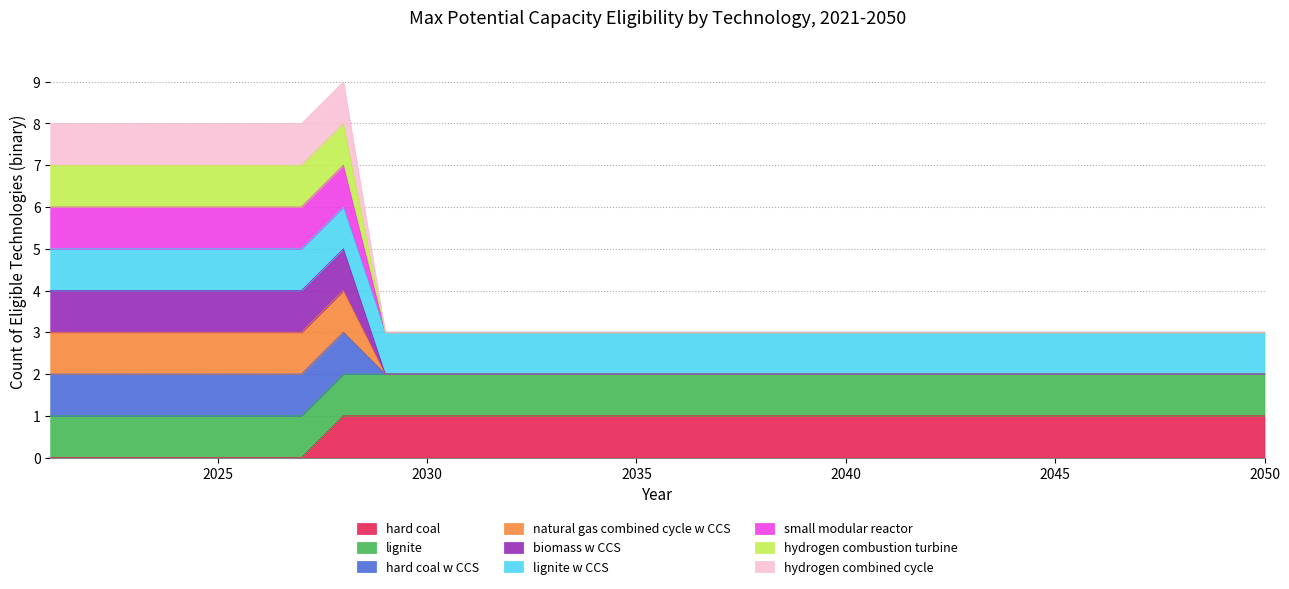

What is the average value of the hard coal series?

1